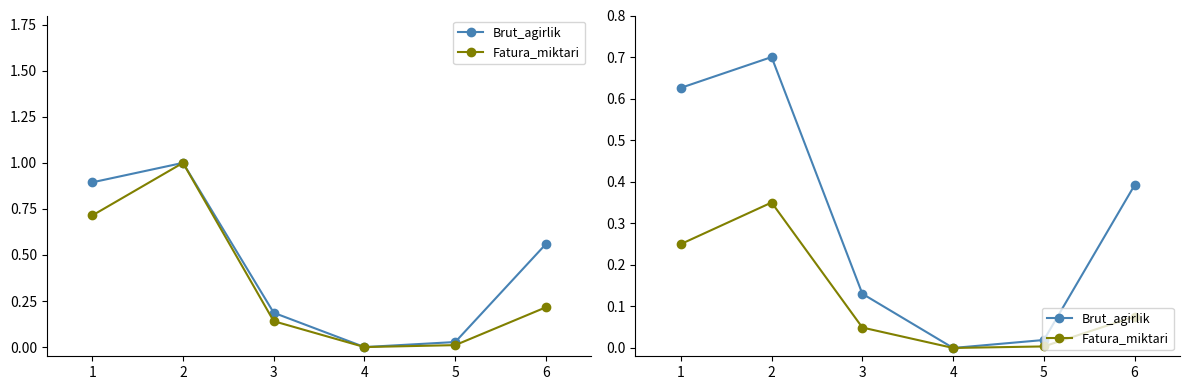

True or false: Fatura_miktari has a value of 0.0 at 6.

False